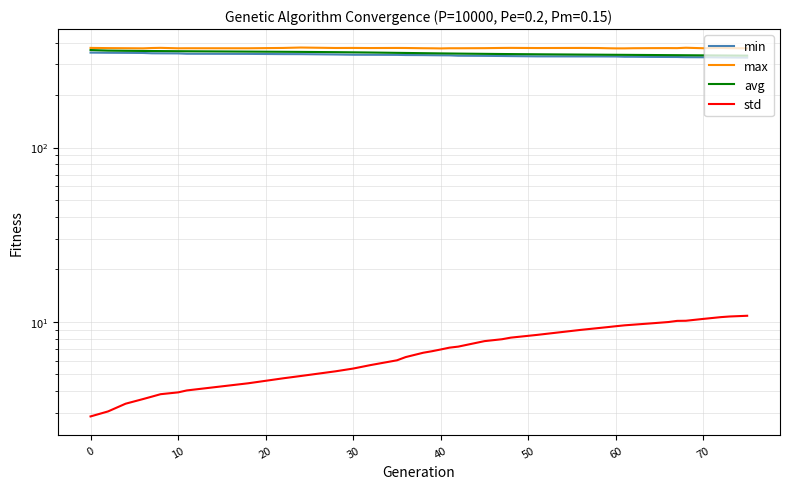

Reading left to right, extract all data points from this chart.

min: 350.0	349.3	348.9	348.4	346.9	346.6	346.3	344.7	344.1	343.1	343.0	341.4	340.3	340.1	339.7	339.0	338.6	338.1	337.7	337.5	335.9	335.3	334.7	334.2	333.1	332.8	332.8	332.6	332.5	331.4	331.4	330.7	330.4	330.3	329.5	329.2	328.5	328.1	327.7
max: 372.5	371.4	370.9	370.4	371.9	372.7	370.6	370.8	370.7	372.3	374.3	372.1	372.3	371.8	372.2	372.0	370.9	370.6	369.9	370.8	370.8	371.2	372.2	372.5	371.8	372.3	371.9	370.9	370.2	370.2	370.9	371.4	371.6	371.3	373.2	370.8	372.4	371.3	370.4
avg: 362.1	359.4	358.5	357.8	357.4	357.2	356.6	356.4	354.8	353.8	353.4	352.1	351.3	350.5	348.9	348.4	347.4	346.9	346.4	346.0	345.5	344.3	343.6	343.3	342.4	341.1	340.6	340.3	340.1	339.9	339.6	339.1	338.6	338.4	338.1	337.6	337.1	336.9	336.3
std: 2.9	3.1	3.4	3.6	3.7	3.9	3.9	4.0	4.4	4.8	4.9	5.2	5.4	5.7	6.0	6.3	6.7	6.8	7.0	7.1	7.2	7.8	8.0	8.1	8.4	9.0	9.2	9.3	9.5	9.6	9.6	9.8	10.0	10.1	10.2	10.4	10.7	10.7	10.8